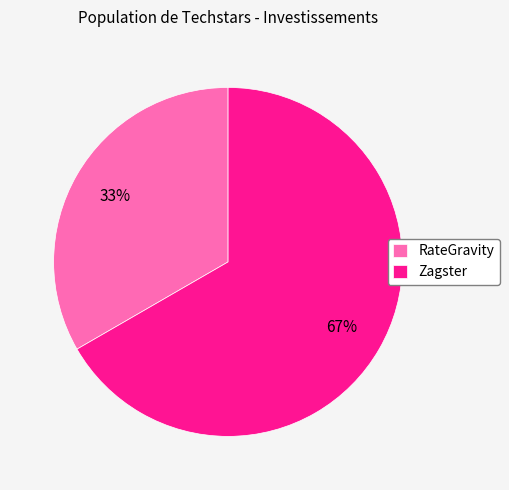

To the nearest percent, what percentage of the pie is RateGravity?

33%